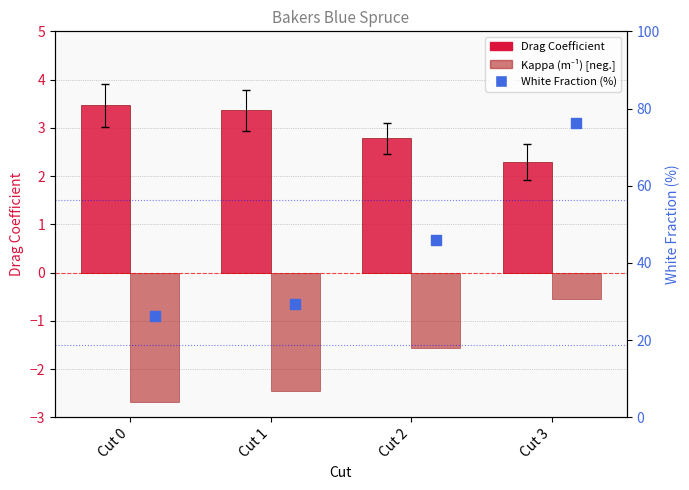

Is the value of White Fraction (%) at Cut 2 greater than the value of Kappa (m⁻¹) [neg.] at Cut 1?

Yes